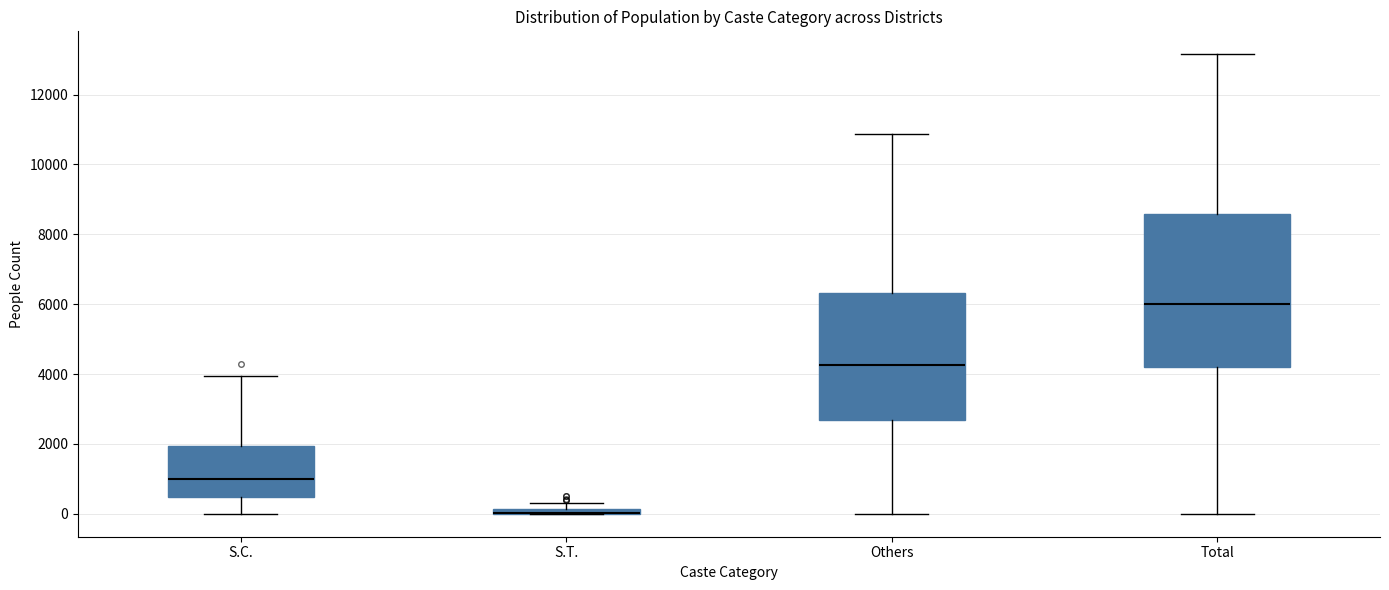

Comparing the boxes themselves (not the whiskers), which one is the tallest?

Total